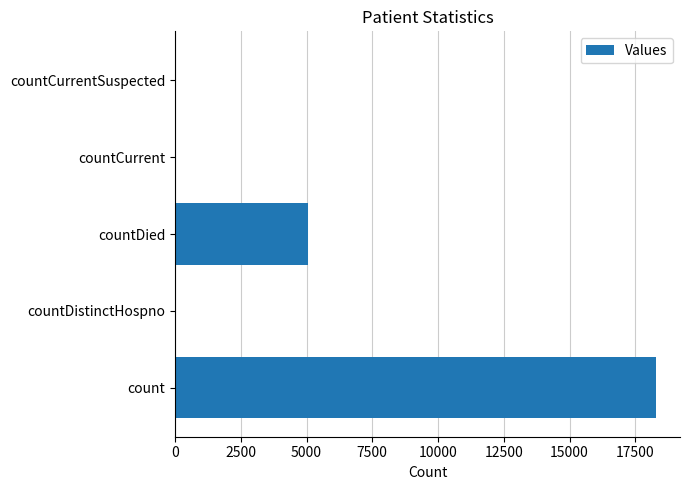

Read the value at countDied.

5060